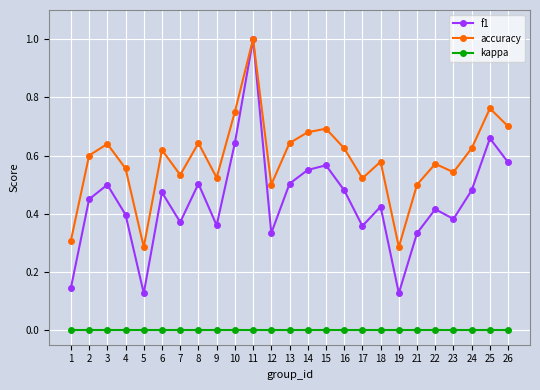

Which category has the highest value across all series?

11